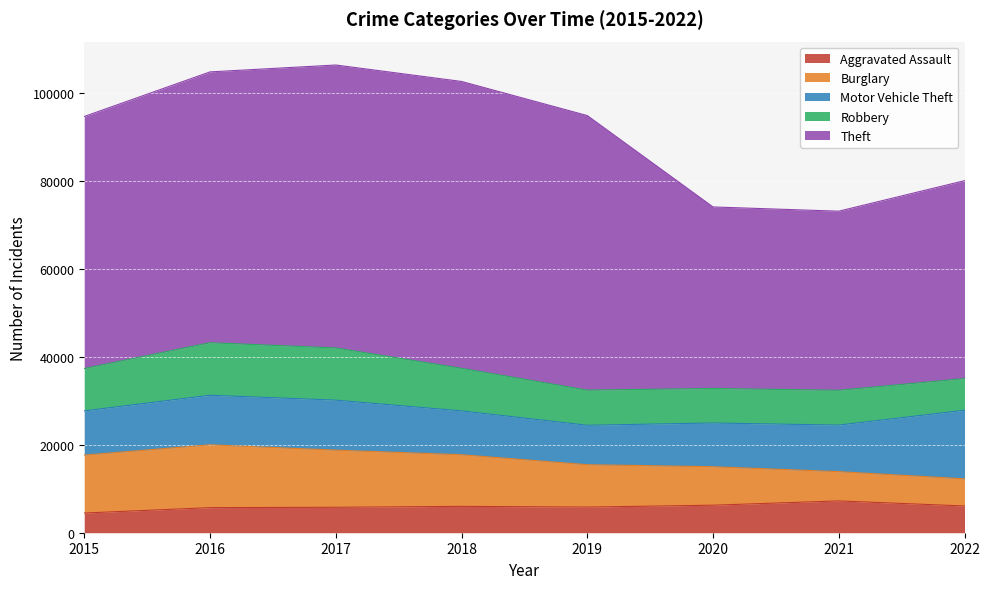

What is the value of the Theft point at the 6th from the left?

41305